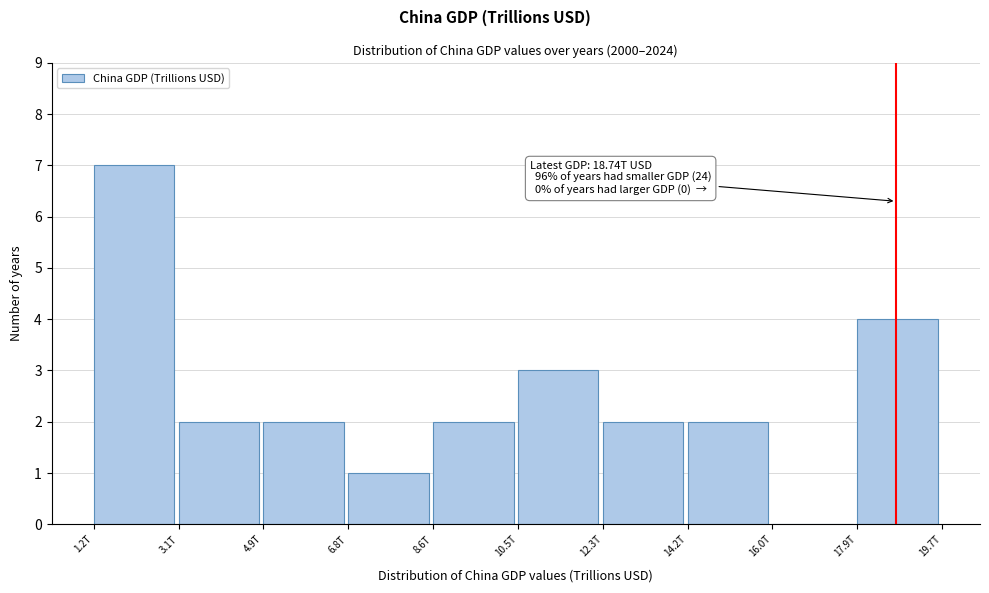

Reading left to right, extract all data points from this chart.

1.2T=7	3.1T=2	4.9T=2	6.8T=1	8.6T=2	10.5T=3	12.3T=2	14.2T=2	16.0T=0	17.9T=4